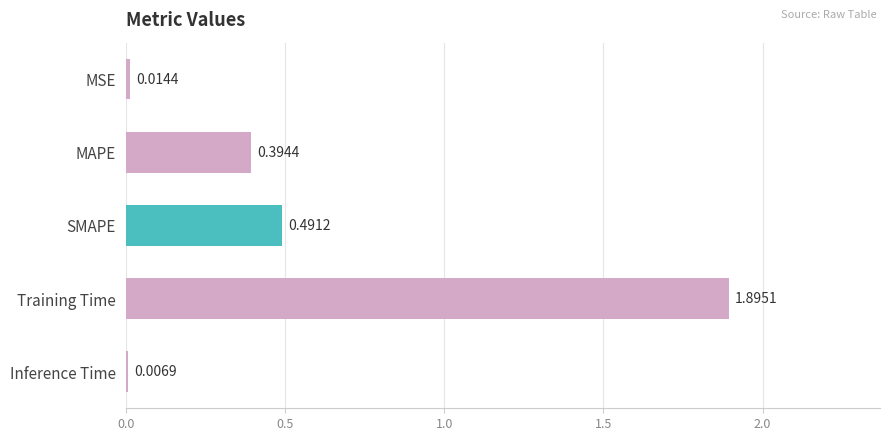

What is the change in value from SMAPE to Training Time?

+1.4